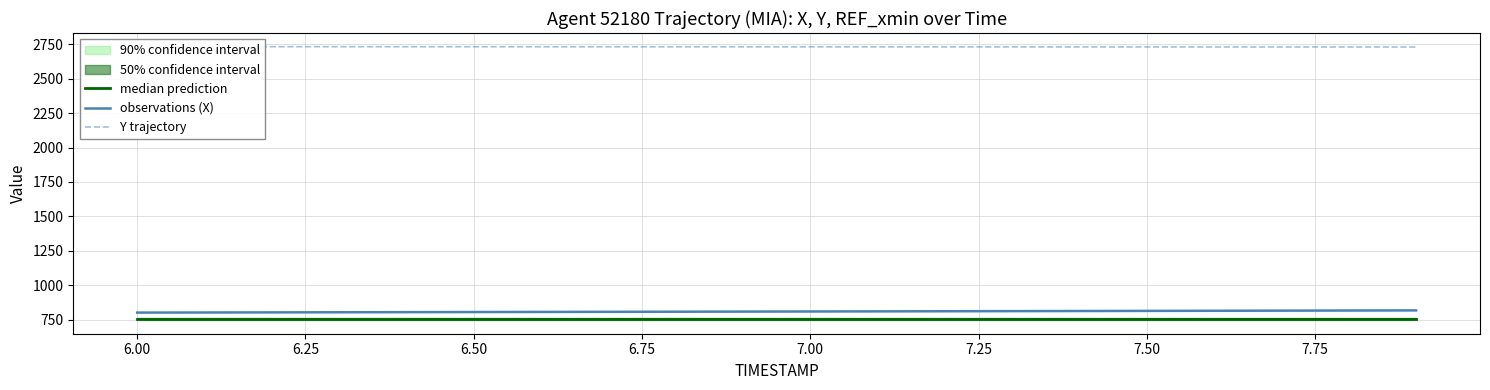

How many lines are shown in the chart?

3